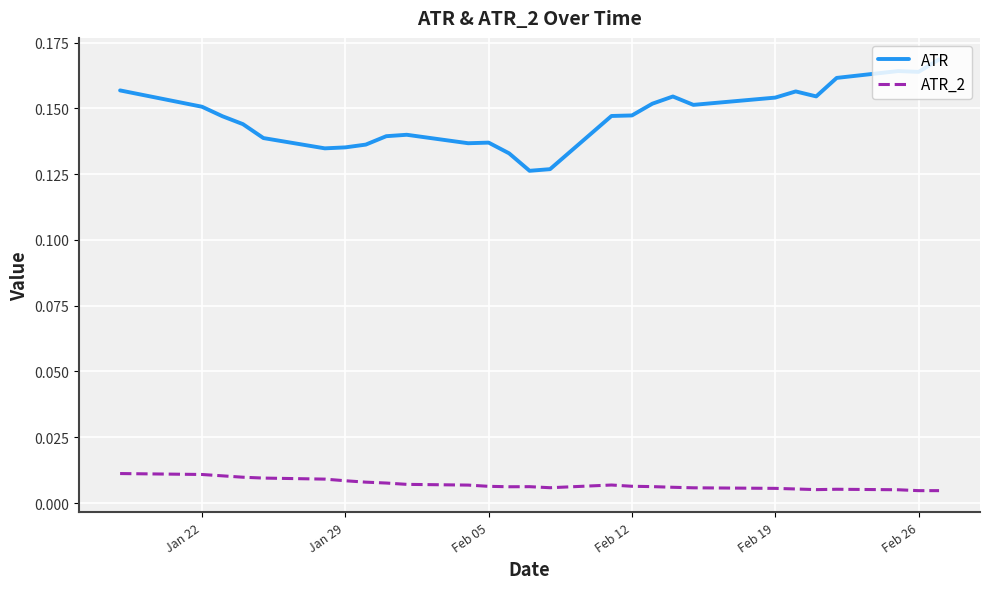

Rank the series by their average value, from highest to lowest.

ATR, ATR_2